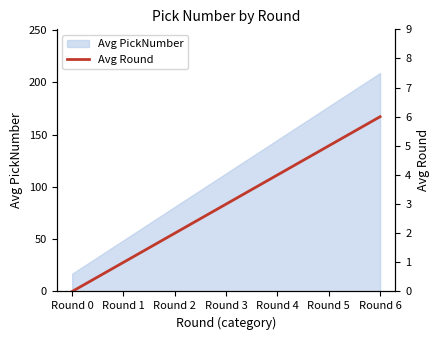

List the labels in order of value, smallest first.

Round 0, Round 1, Round 2, Round 3, Round 4, Round 5, Round 6